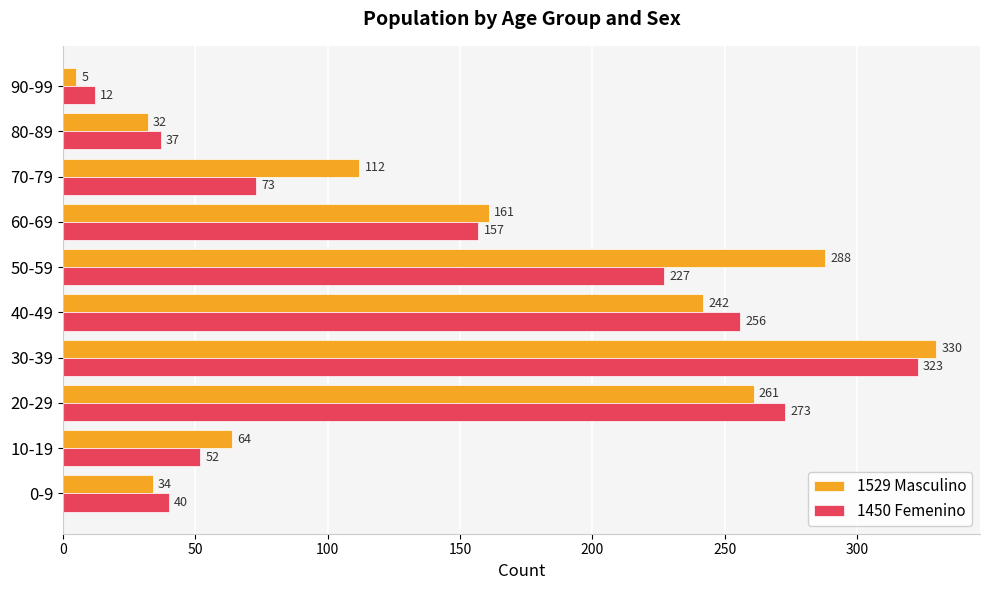

Is it true that 1529 Masculino equals 14 at 0-9?

False